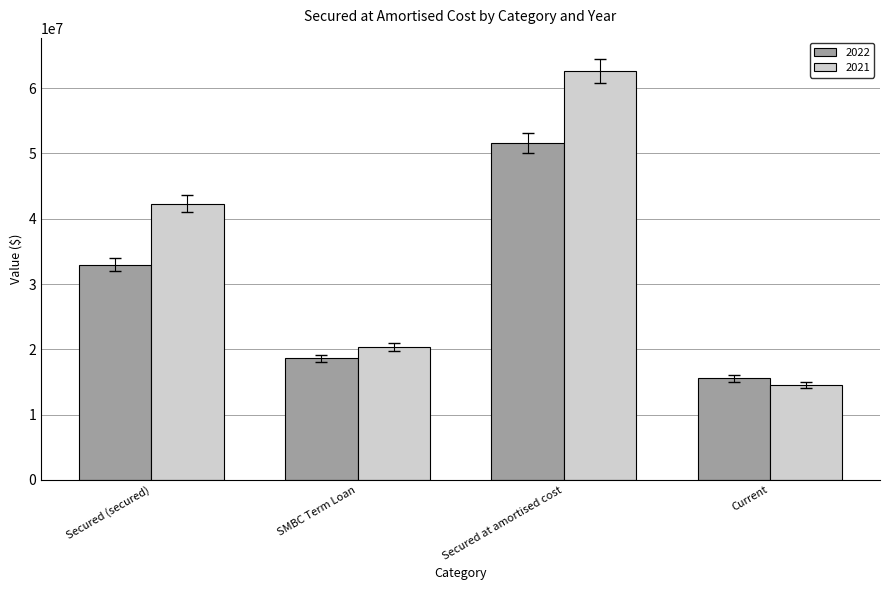

What is the maximum value shown in the chart?

62609284